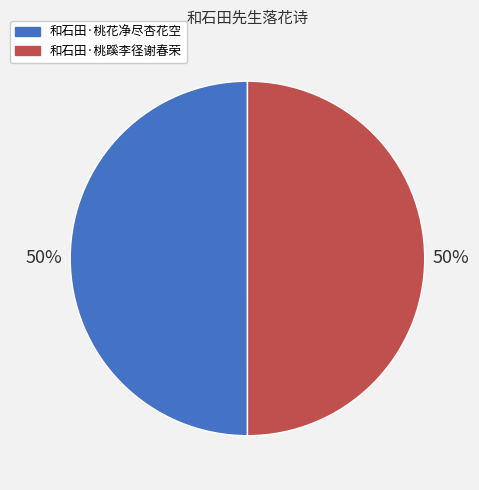

Count the number of slices in the pie.

2